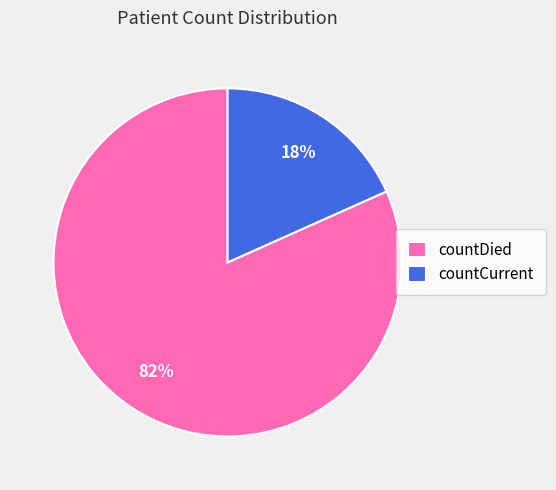

Between countDied and countCurrent, which is larger?

countDied